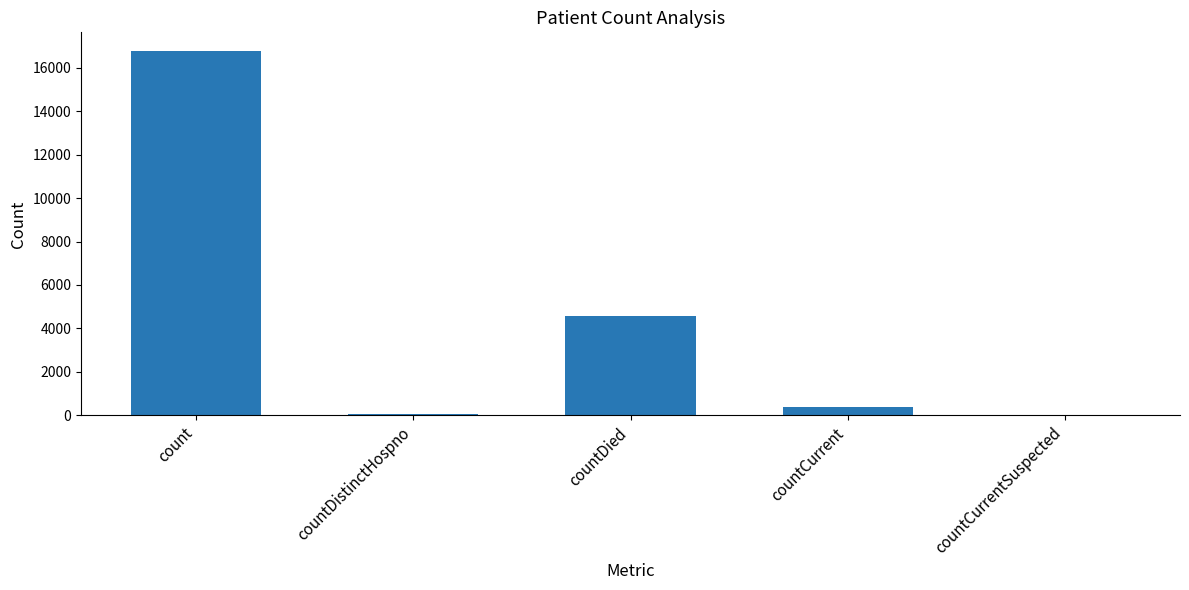

What is the greatest value displayed?

16783